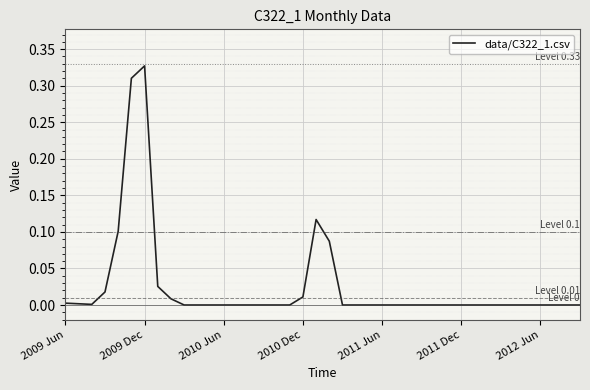

How many lines are shown in the chart?

1